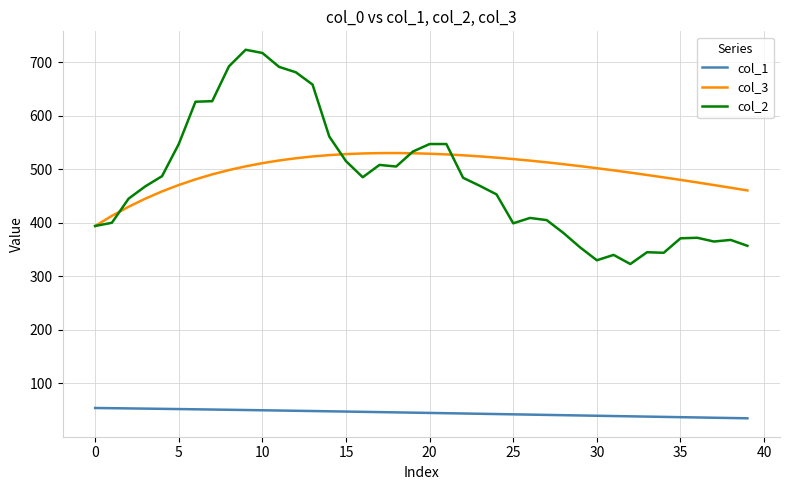

Which series has the largest range (max minus min)?

col_2